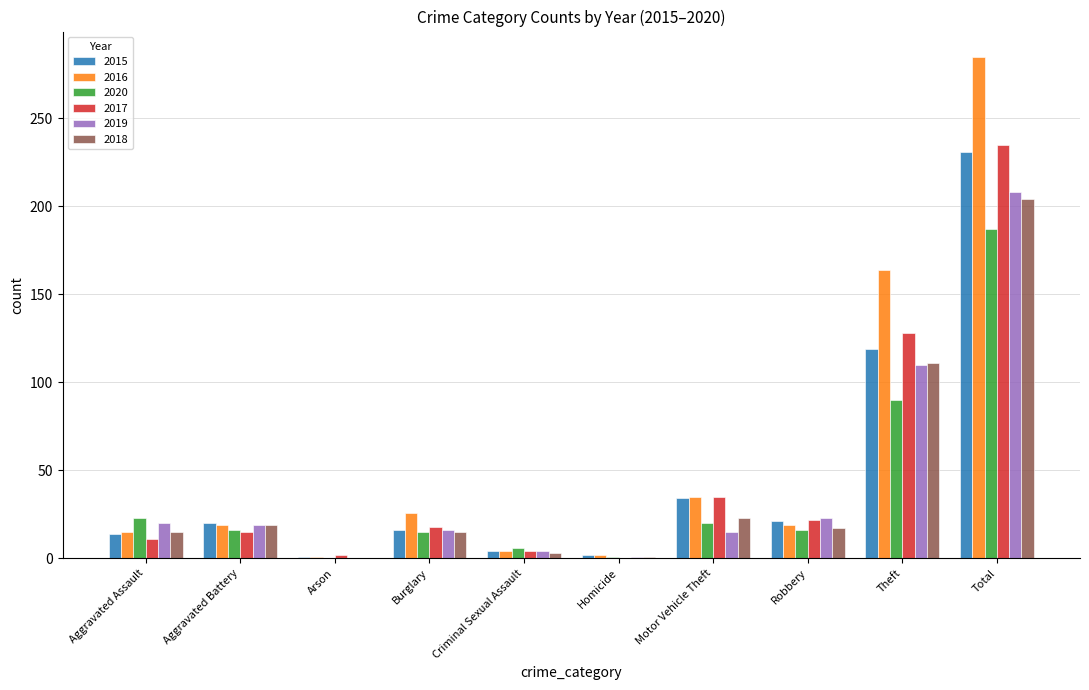

At which label is 2019 closest to 104?

Theft